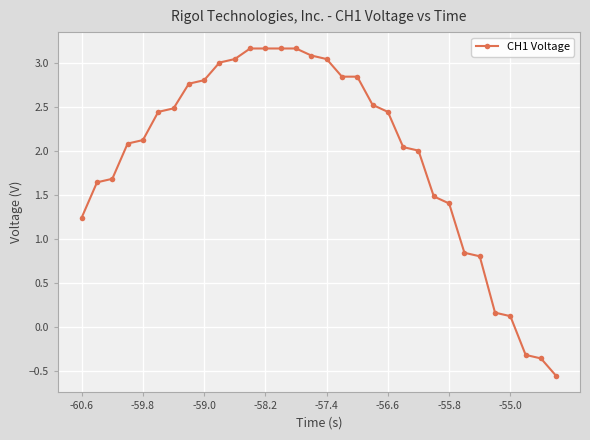

What is the sum of all values?

62.3